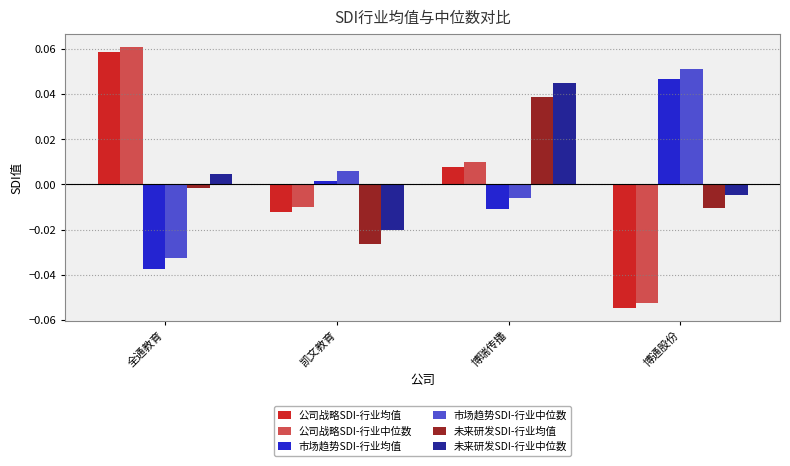

What is the label of the 3rd bar from the left?

博瑞传播